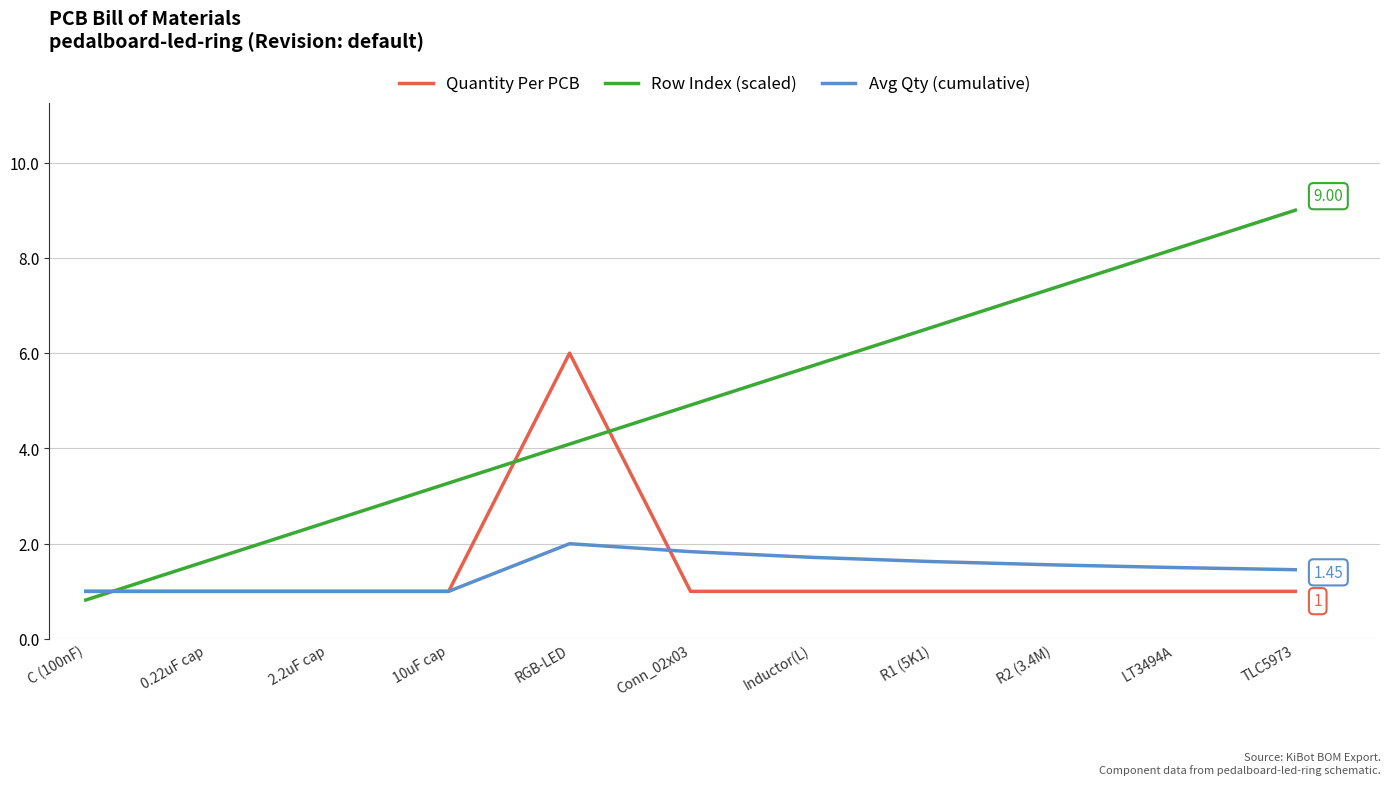

How many times do Row Index (scaled) and Avg Qty (cumulative) cross each other?

1